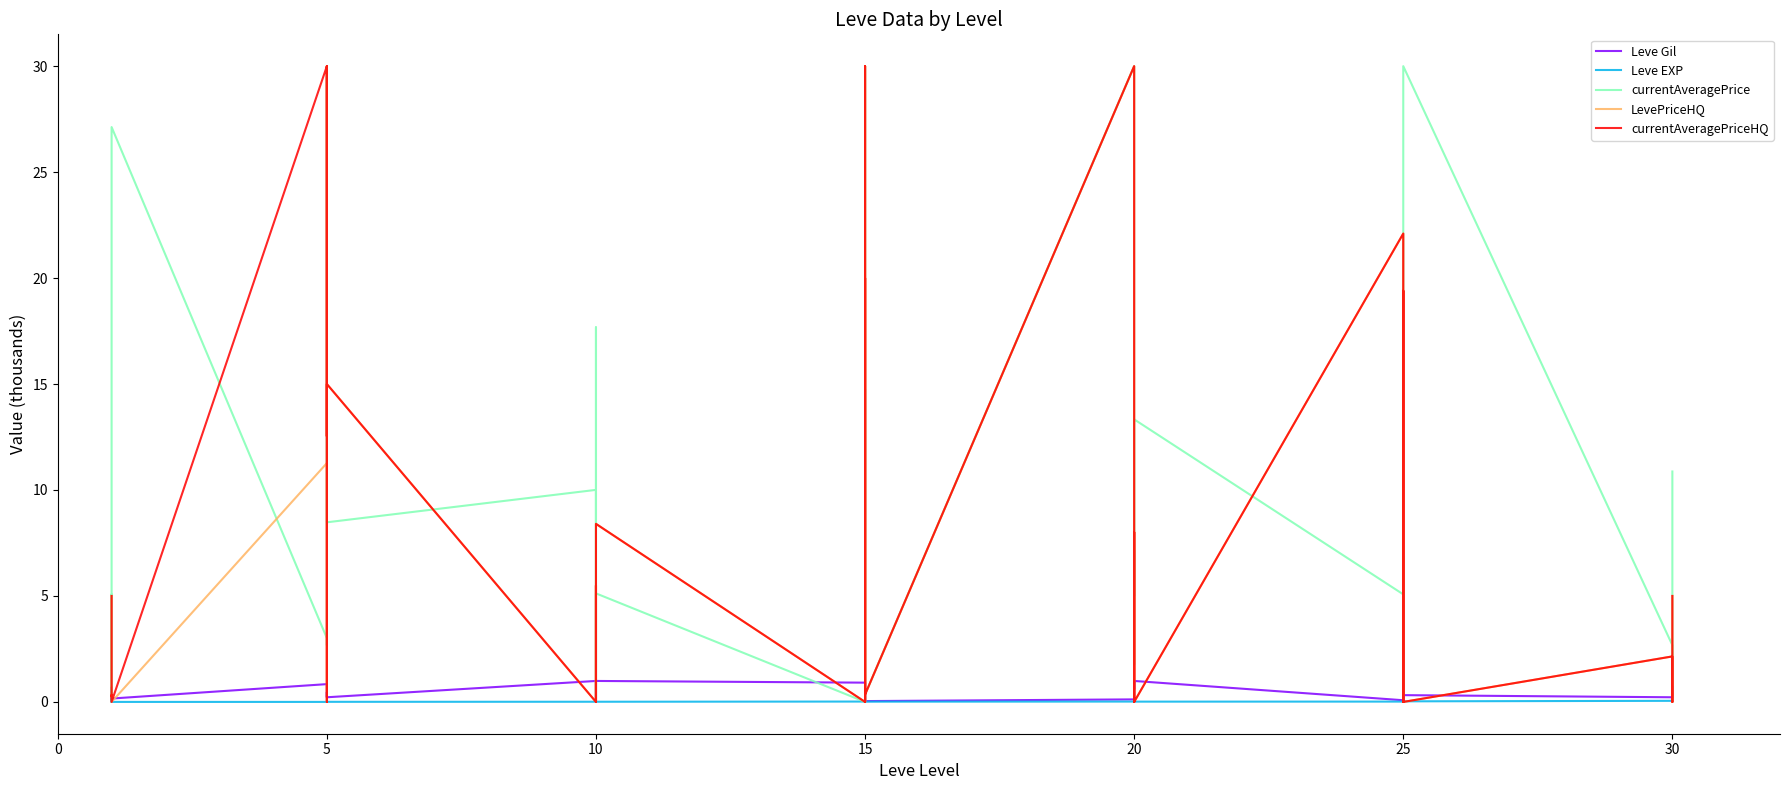

True or false: LevePriceHQ has a value of 20.9 at 15.

False